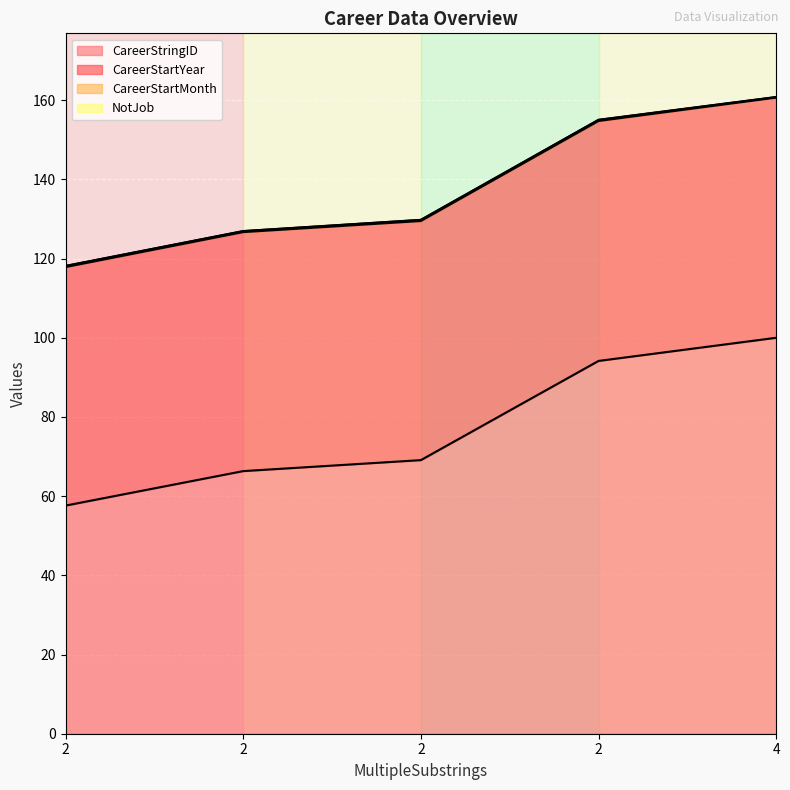

What is the maximum value shown in the chart?

160.7